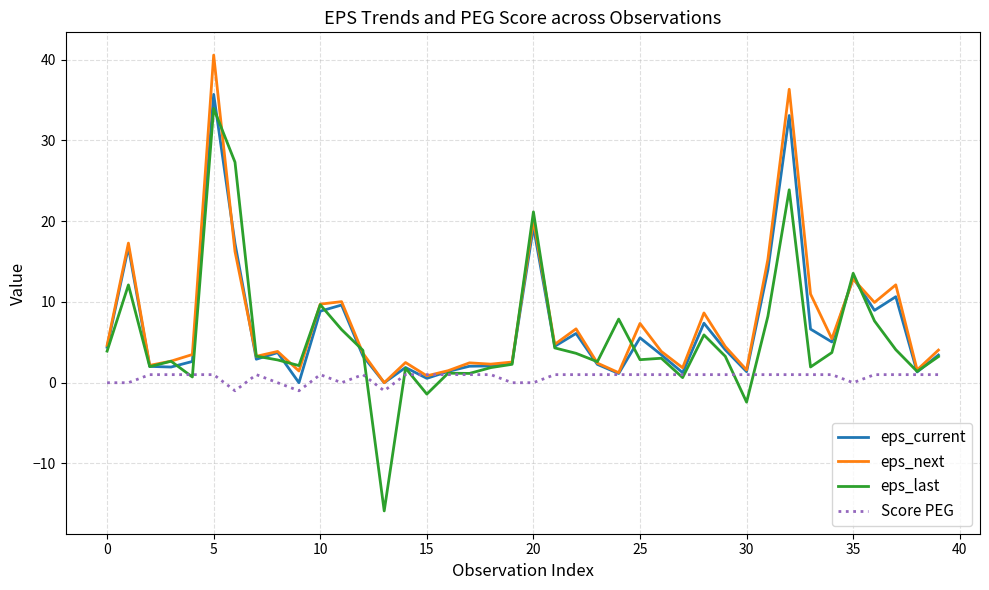

True or false: eps_next has more than 0 points higher than both neighbors.

True